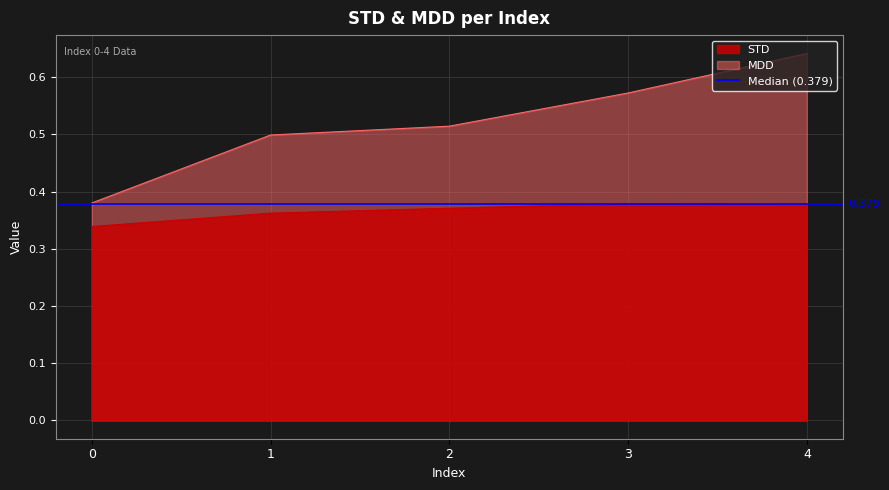

What is the maximum value for MDD?

0.6